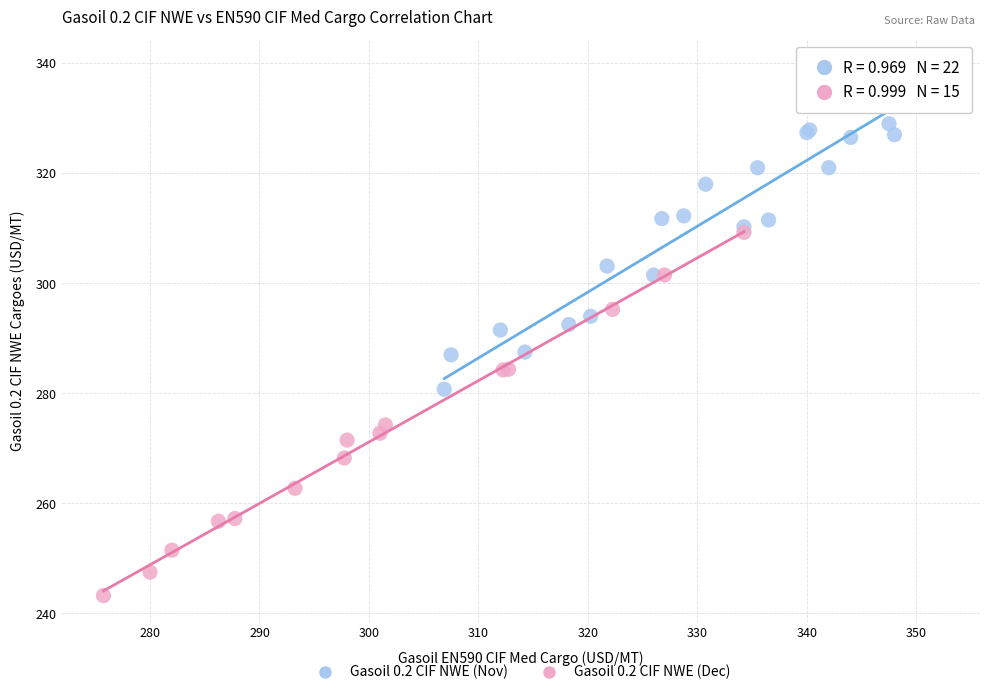

Which series contains the highest Y value?

Gasoil 0.2 CIF NWE (Nov)